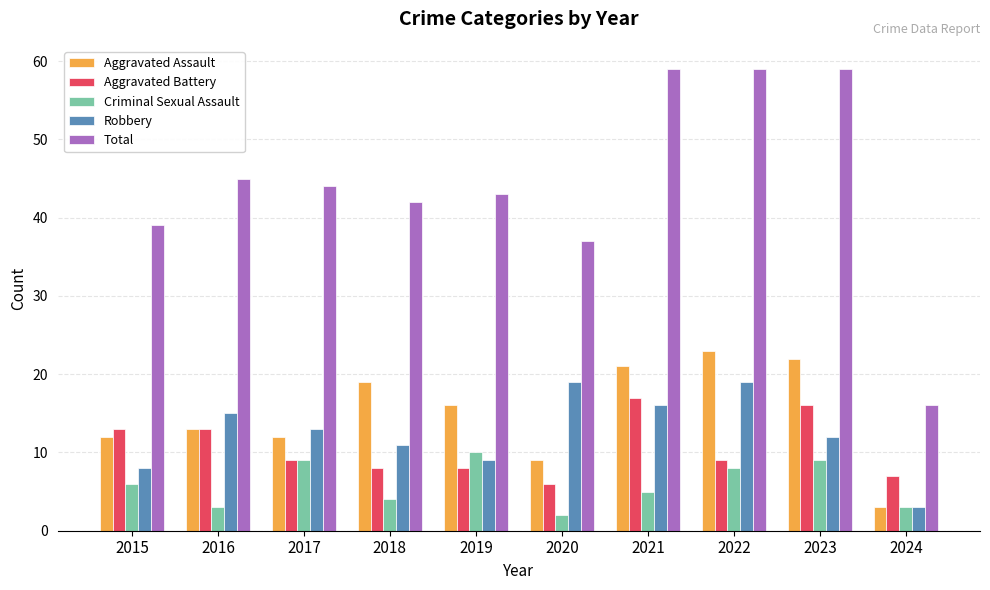

What is the average value of the Total series?

44